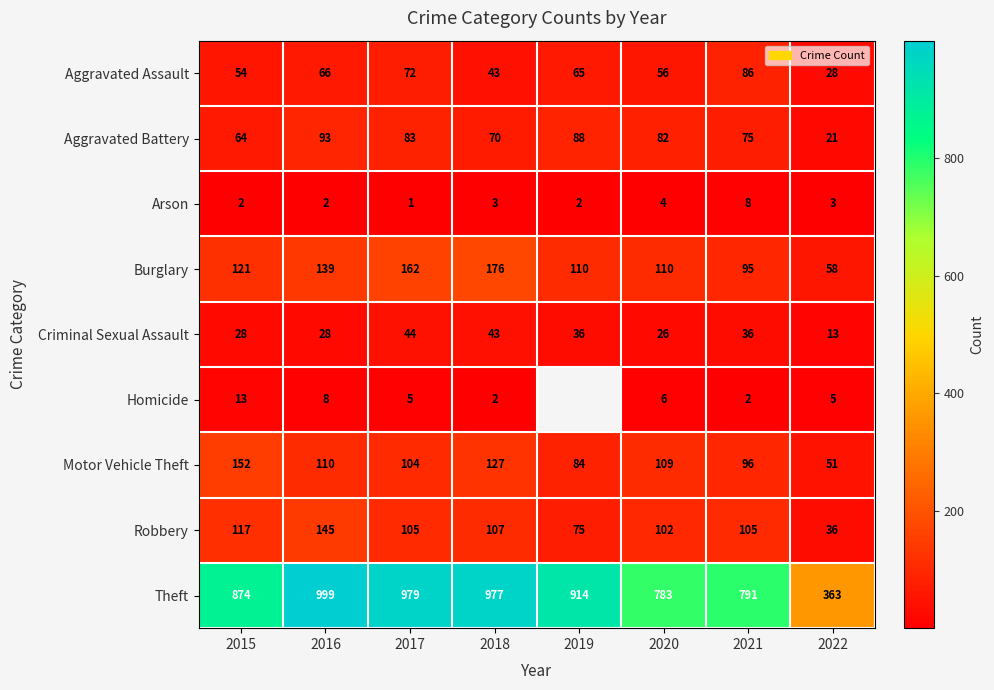

How many distinct data groups are displayed?

9